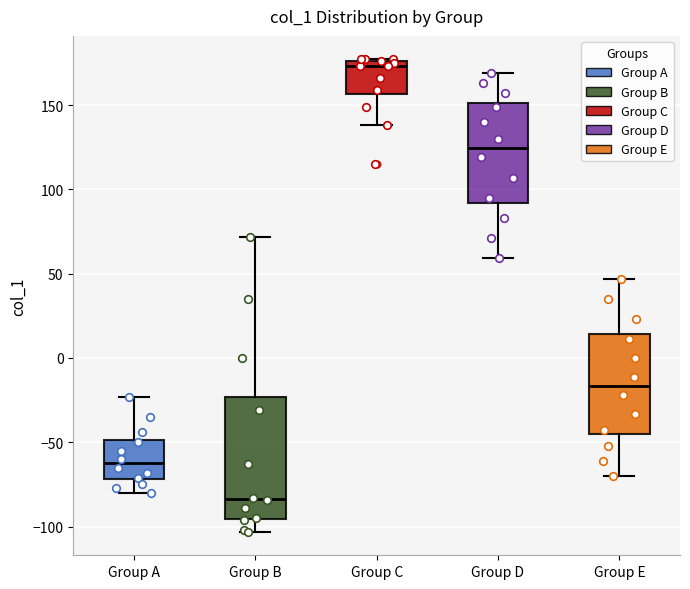

Reading left to right, transcribe this box plot: for each box, give where its median line is, the range the box spans, and where its two whiskers end, as read against the y-axis. The values are not printed on the chart, so give them approximately, as read against the axis.

Group A: median -60, box -70 to -50, whiskers -80 to -25
Group B: median -85, box -95 to -25, whiskers -105 to 70
Group C: median 175 (just below the box's upper edge), box 155 to 175, whiskers 140 to 175
Group D: median 125, box 90 to 150, whiskers 60 to 170
Group E: median -15, box -45 to 15, whiskers -70 to 45